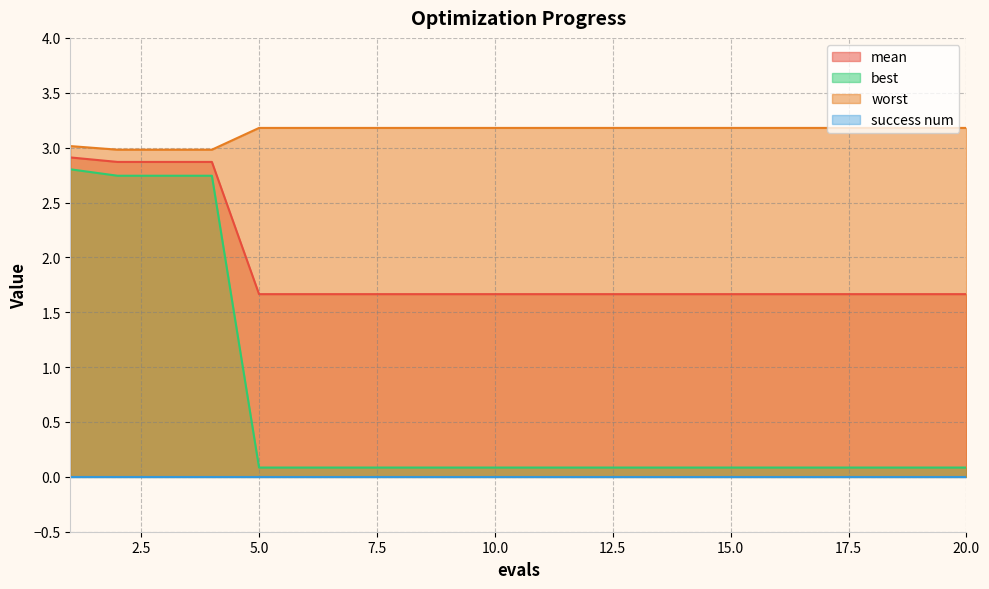

Where is best nearest to the value 1?

5